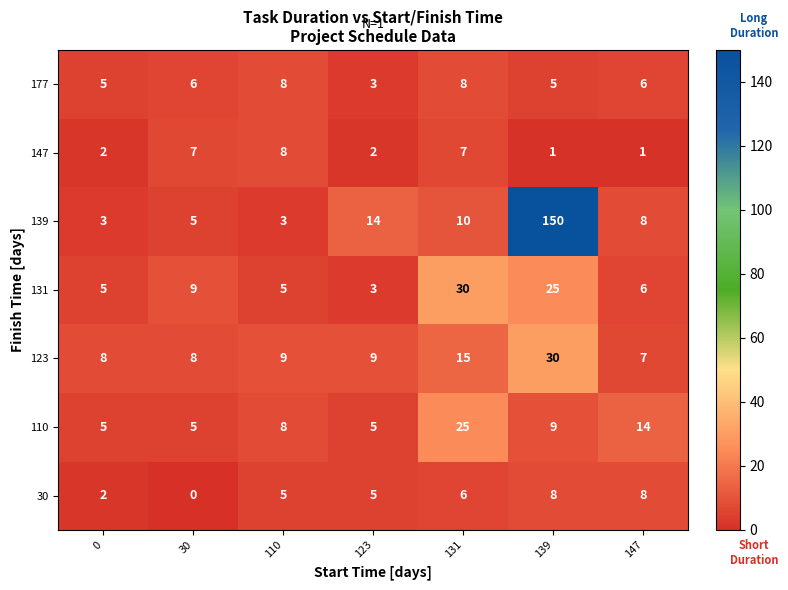

At which label is 110 closest to 15?

147